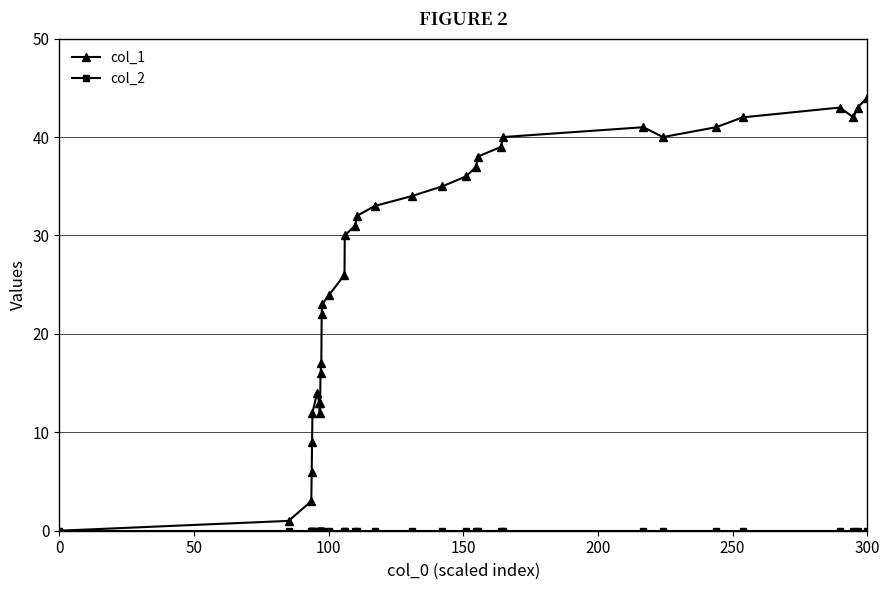

Is this an area chart (filled region under the line)?

No